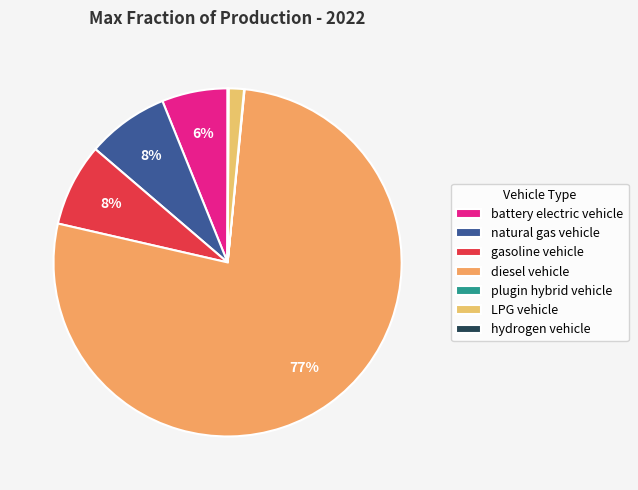

Count the number of slices in the pie.

7